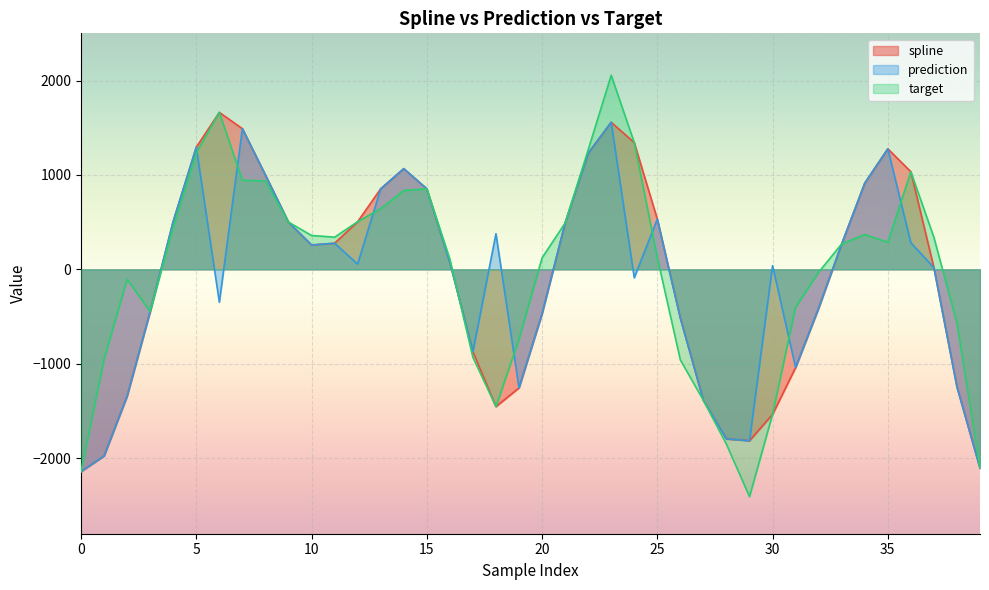

How many values in spline are above zero?

23